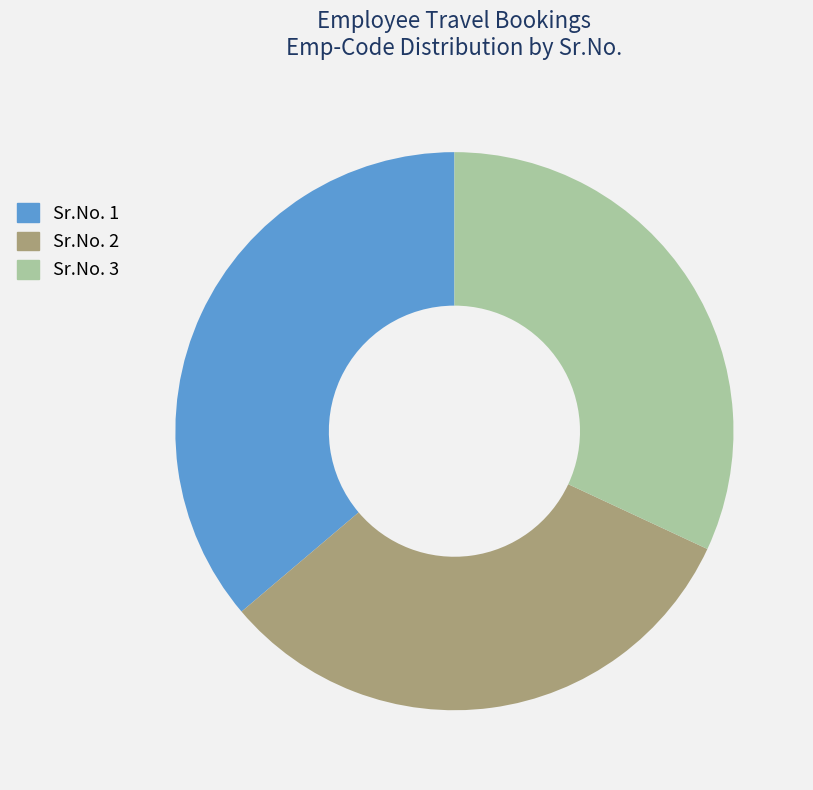

Is there any slice that represents more than half of the pie?

No